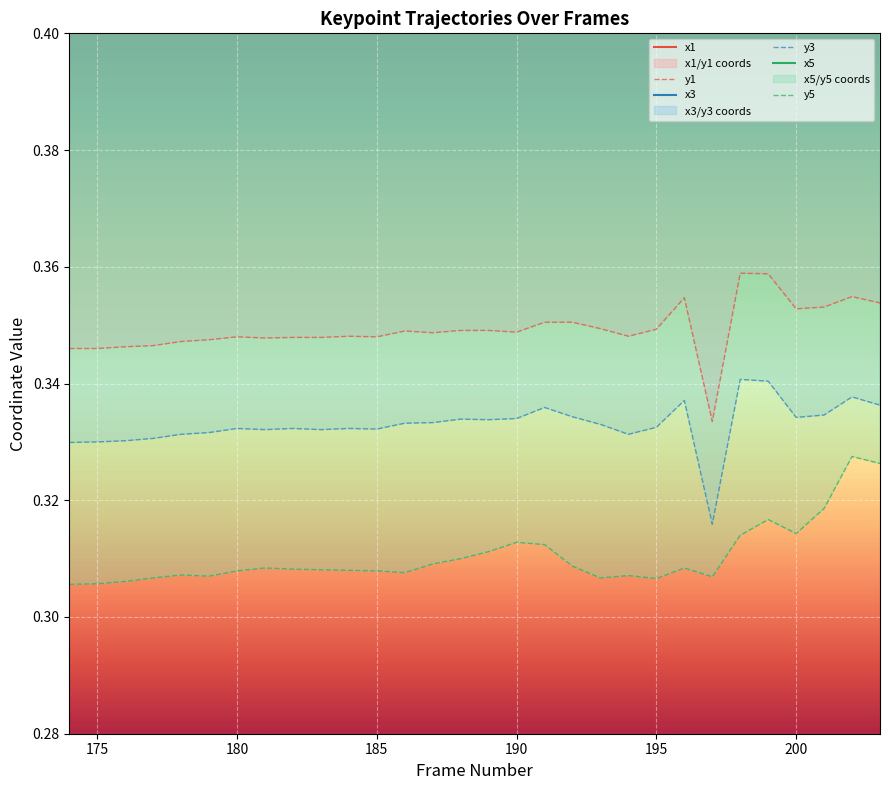

What is the value of the y5 point at the 19th from the left?

0.3